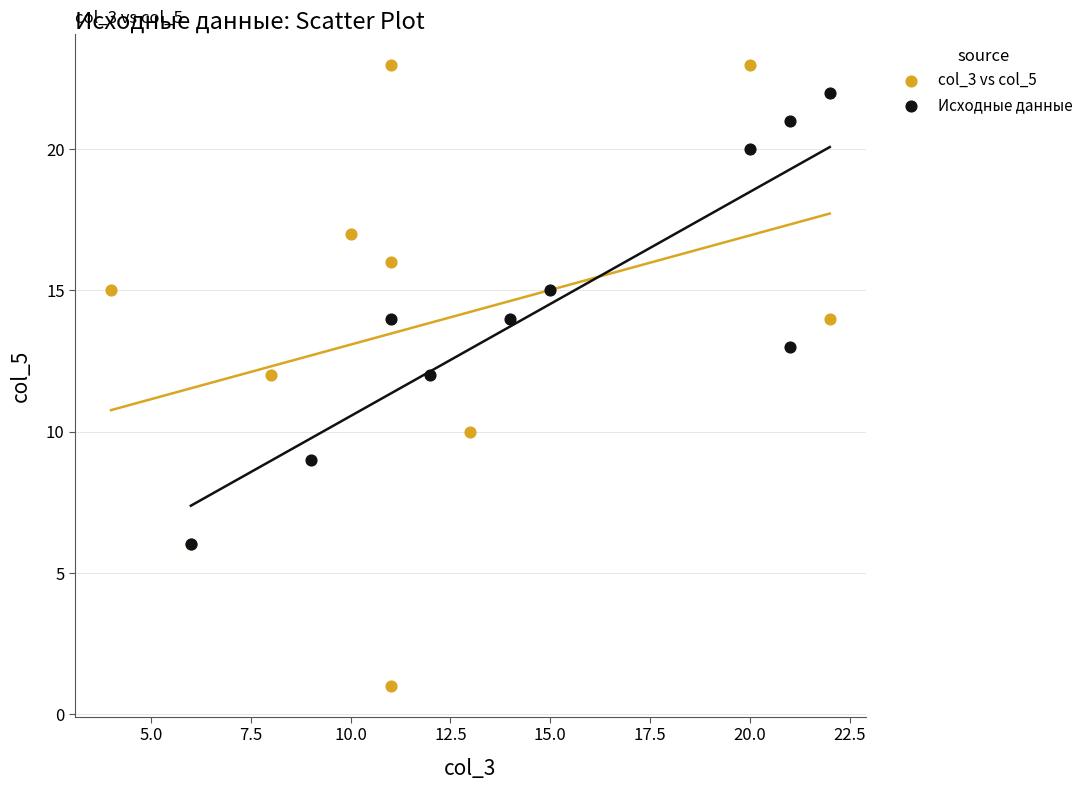

Which series has the widest spread of Y values?

col_3 vs col_5